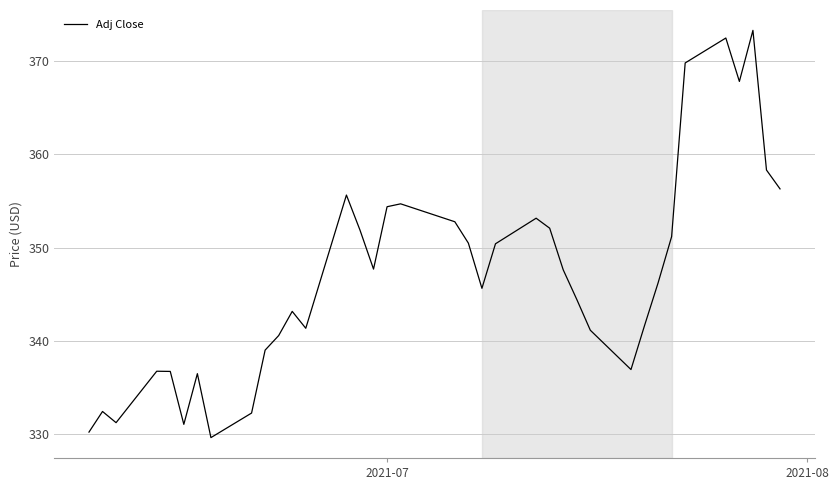

What is the maximum value shown in the chart?

373.3